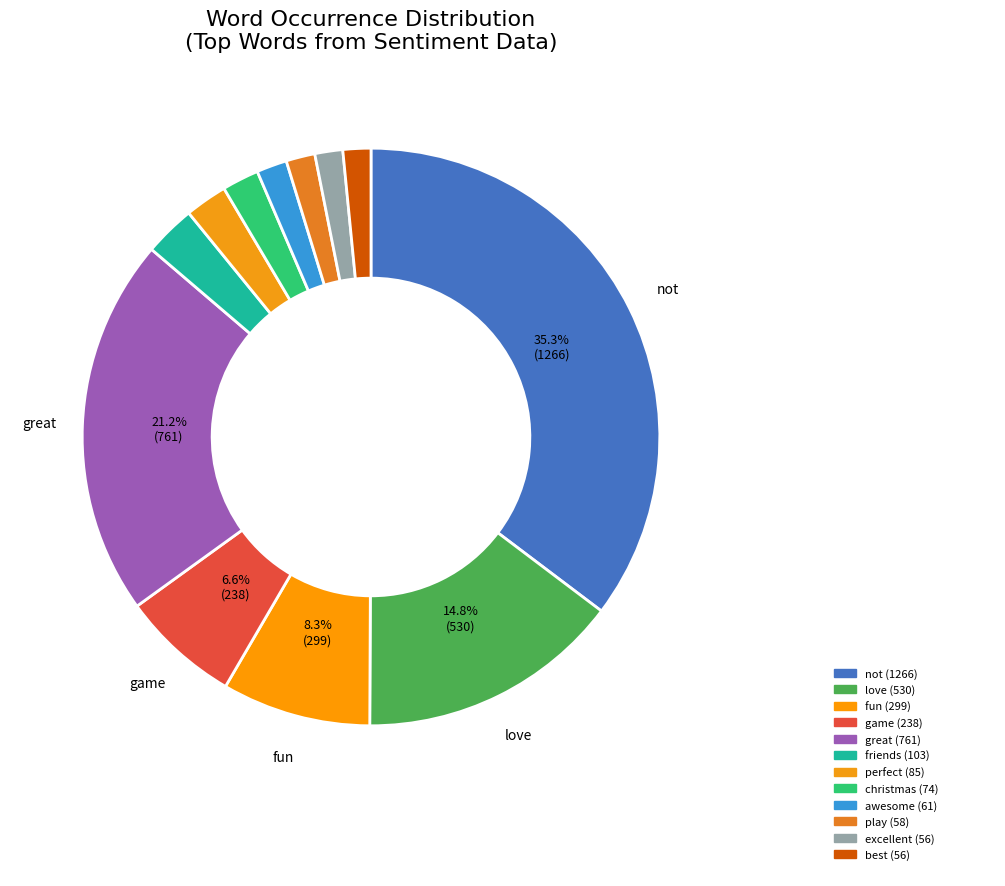

Between love and awesome, which is larger?

love